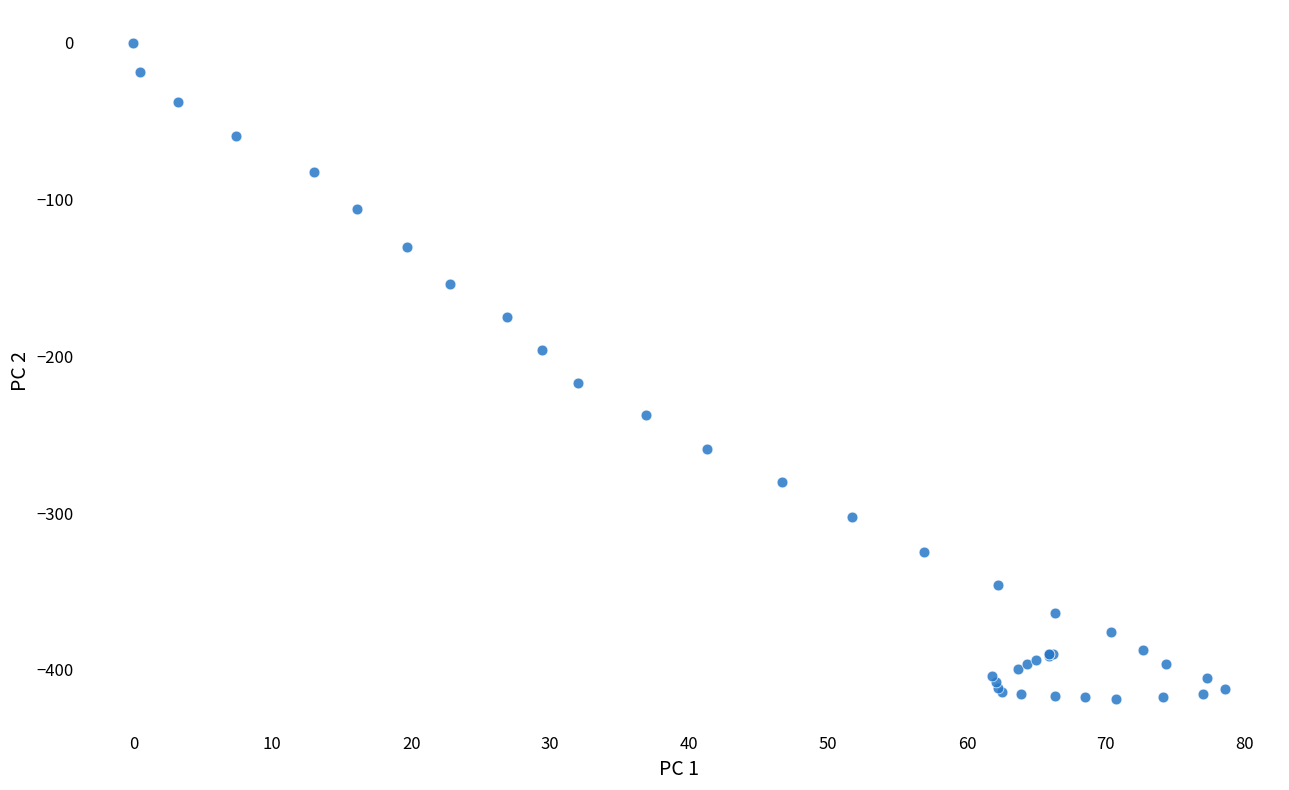

What Y value in the scatter plot is closest to -209?

-217.1